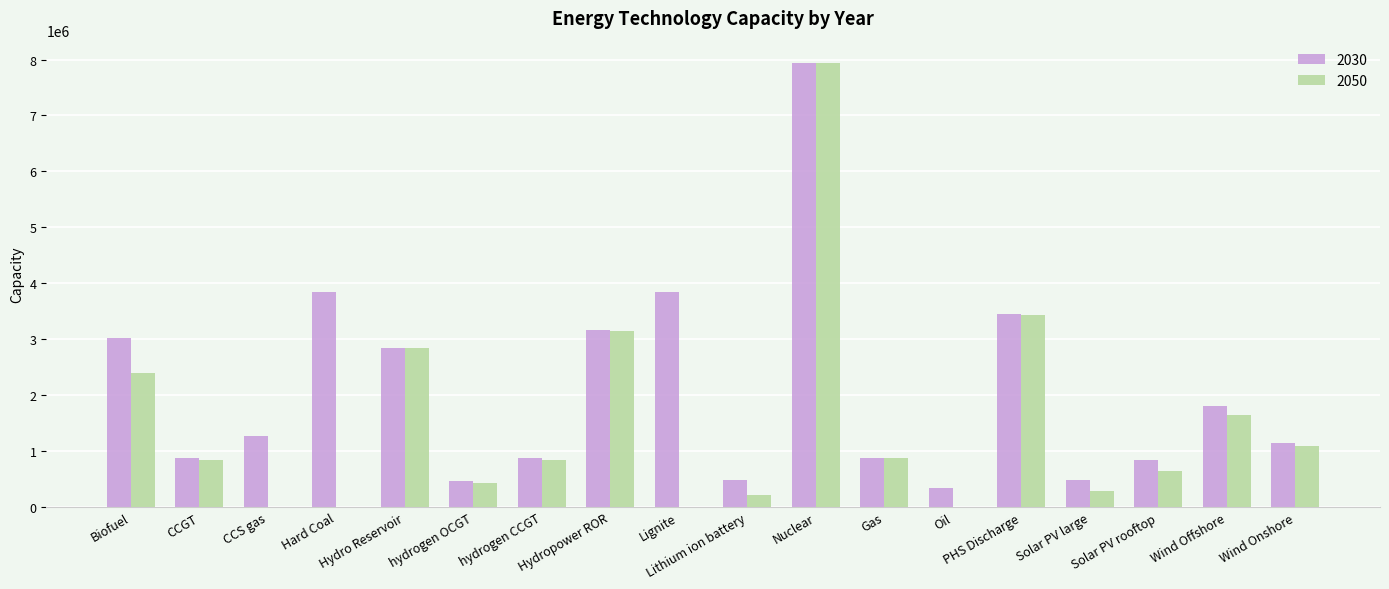

At which label does 2050 reach its peak?

Nuclear